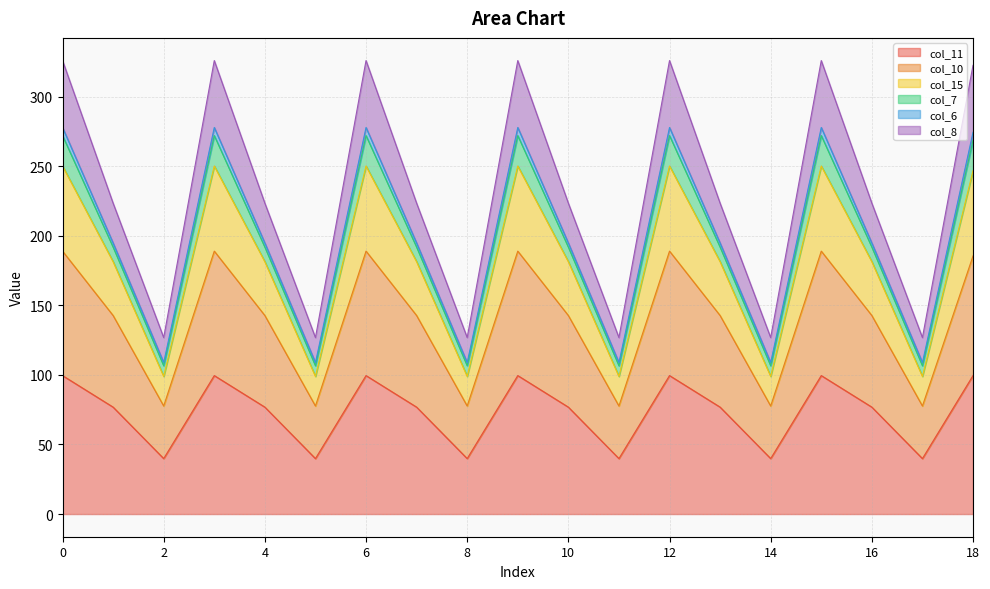

What is the lowest value of the col_11 series?

39.9